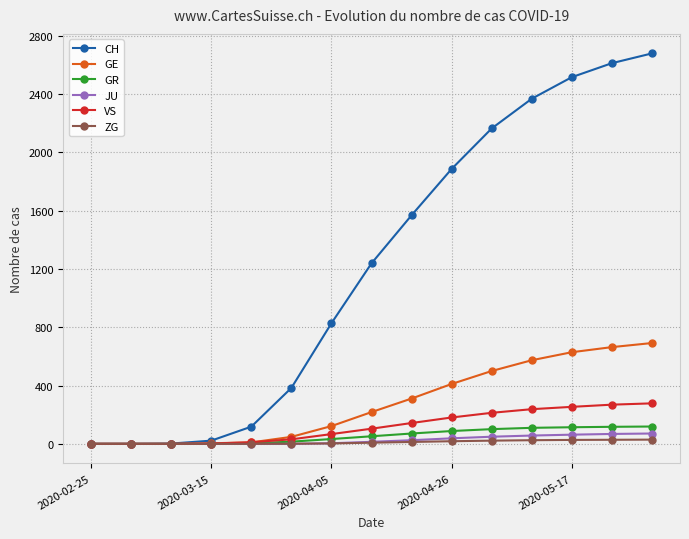

Which series has the largest range (max minus min)?

CH